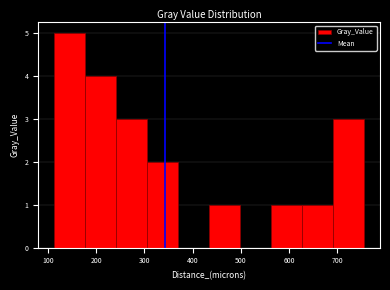

How tall is the bar that spans 560 to 630 on the x-axis? Neither the bar edges nor the heights are printed on the chart, so give them approximately, as read against the axes.

1